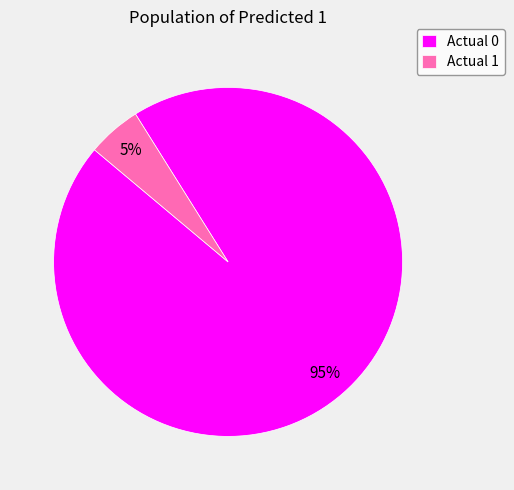

Between Actual 0 and Actual 1, which is larger?

Actual 0